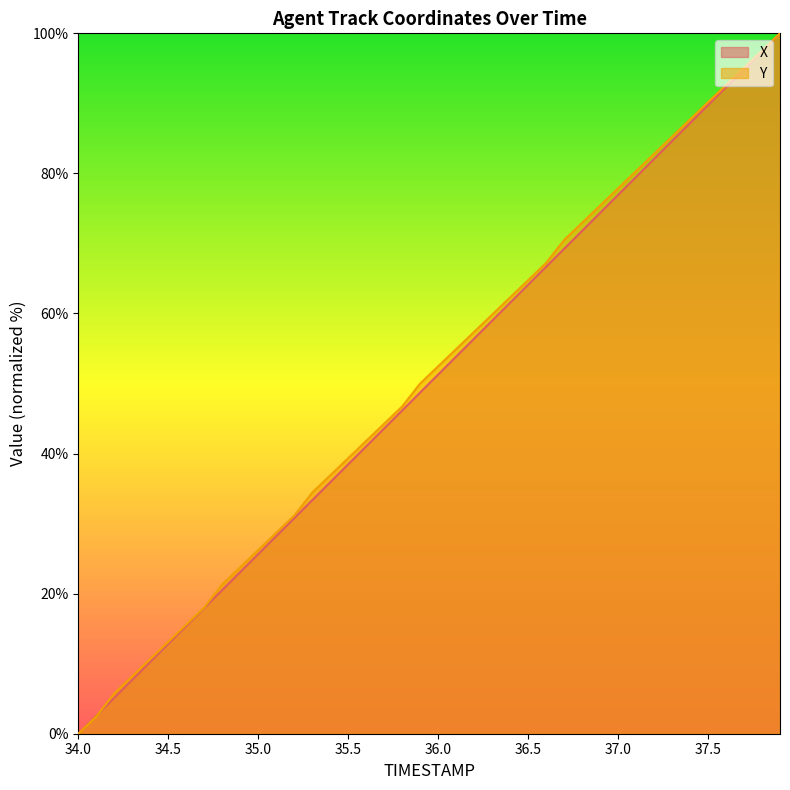

Read the X value at 34.5.

12.8